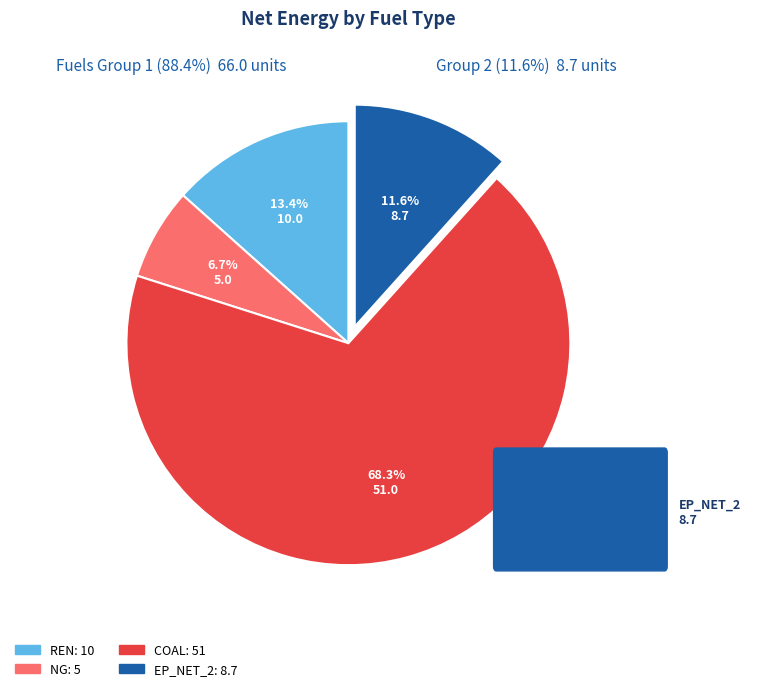

Is there any slice that represents more than half of the pie?

Yes